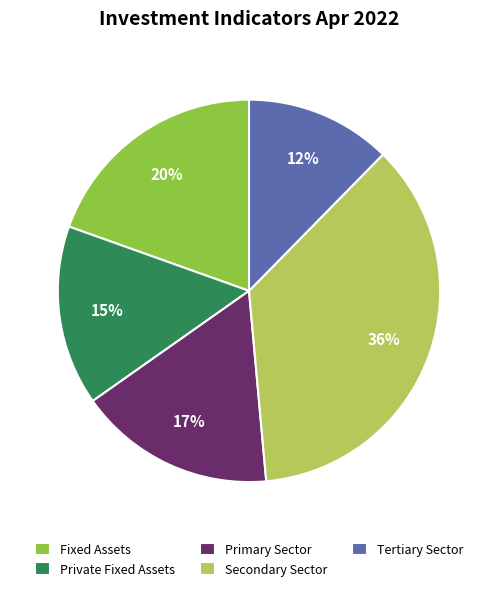

To the nearest percent, what is the difference between the largest and smallest slice percentages?

24%